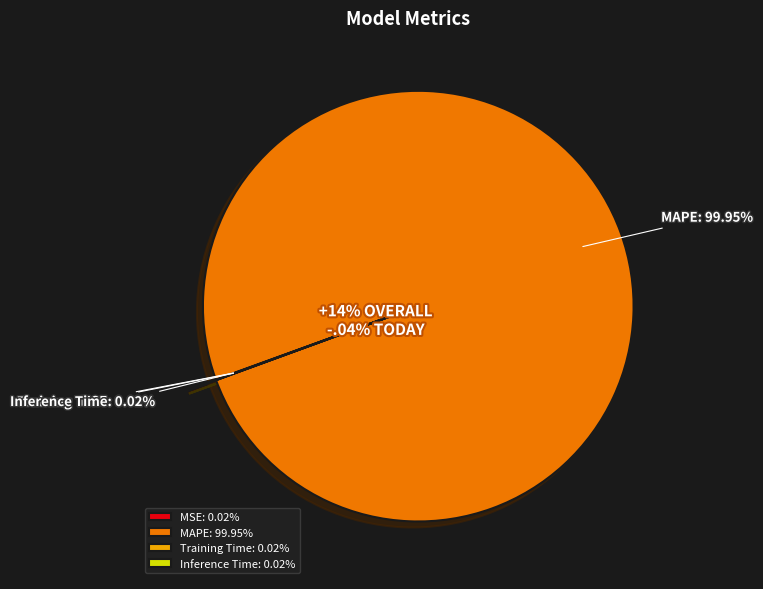

Does MAPE represent more than half of the total?

Yes